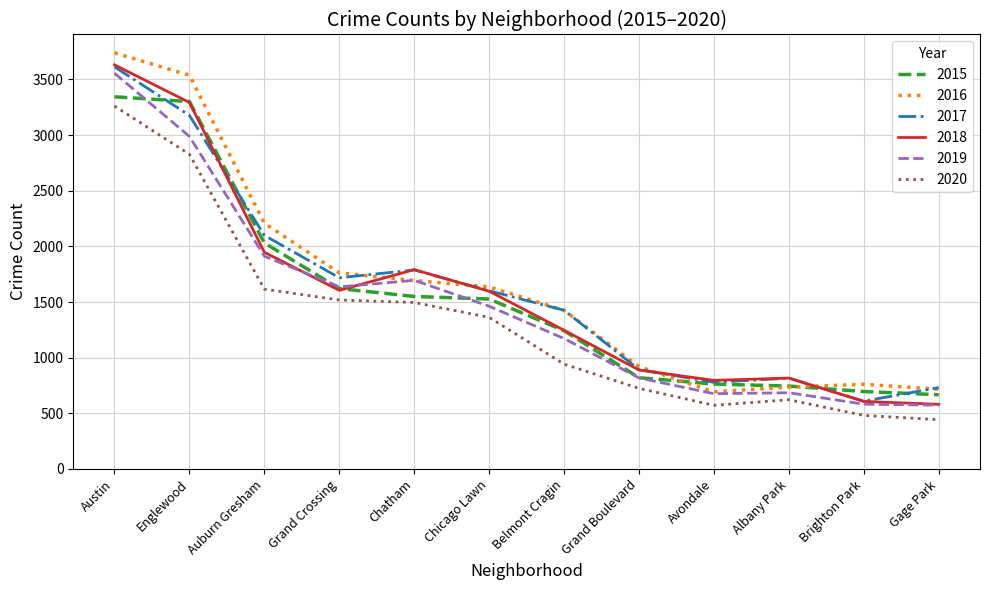

What is the difference between the highest and lowest values at Brighton Park?

280